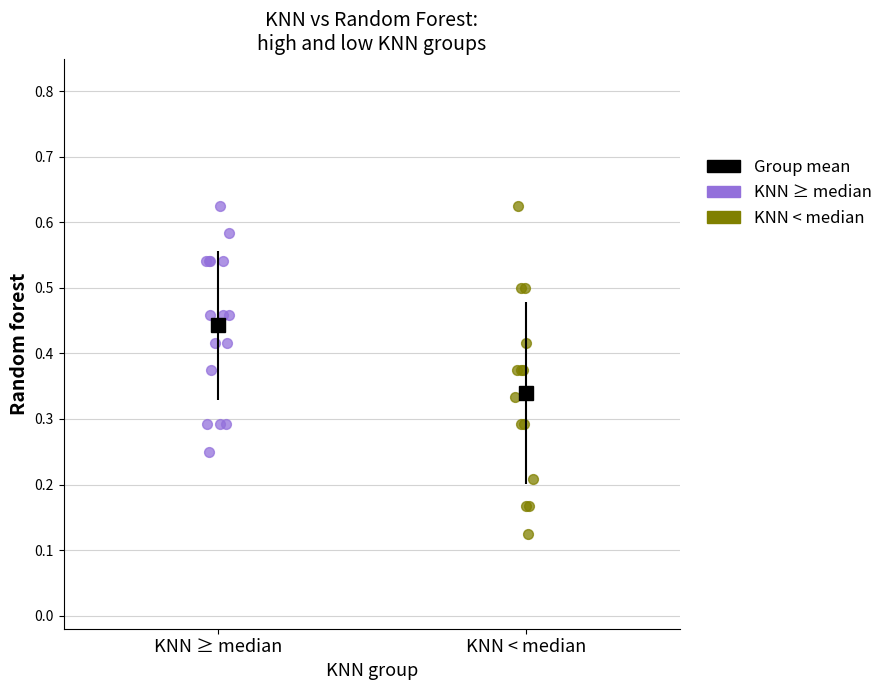

Which series has the largest Y range (max minus min)?

KNN < median